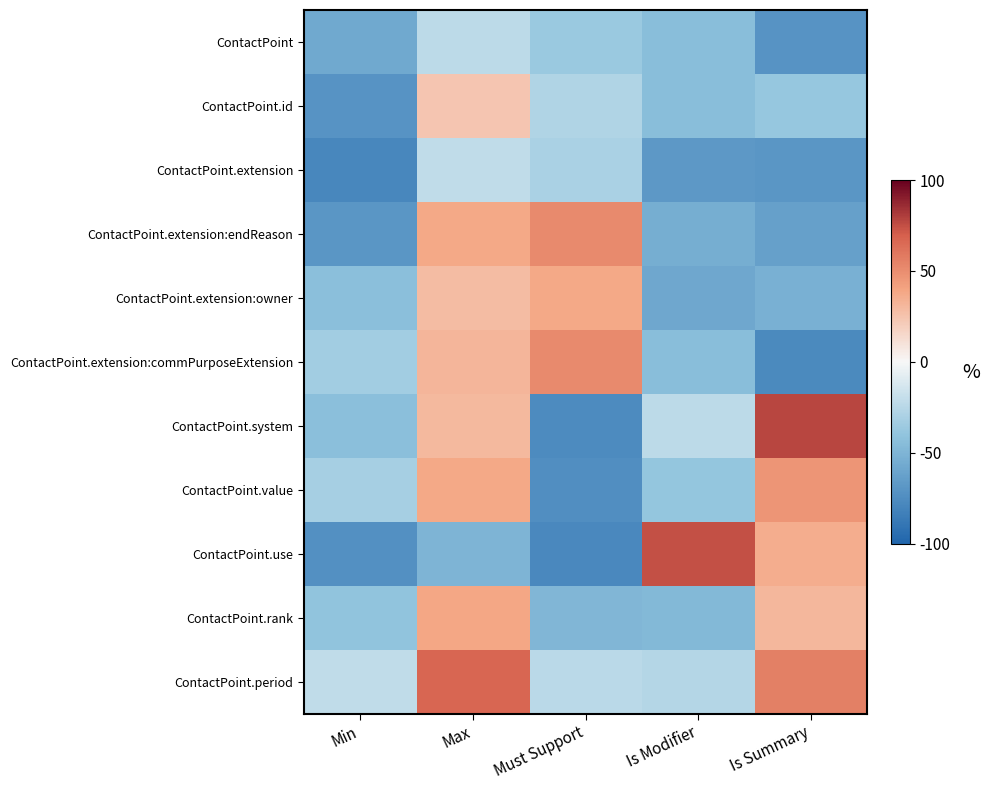

Rank the series at Is Modifier from highest to lowest value.

ContactPoint.use, ContactPoint.system, ContactPoint.period, ContactPoint.value, ContactPoint.id, ContactPoint, ContactPoint.extension:commPurposeExtension, ContactPoint.rank, ContactPoint.extension:endReason, ContactPoint.extension:owner, ContactPoint.extension